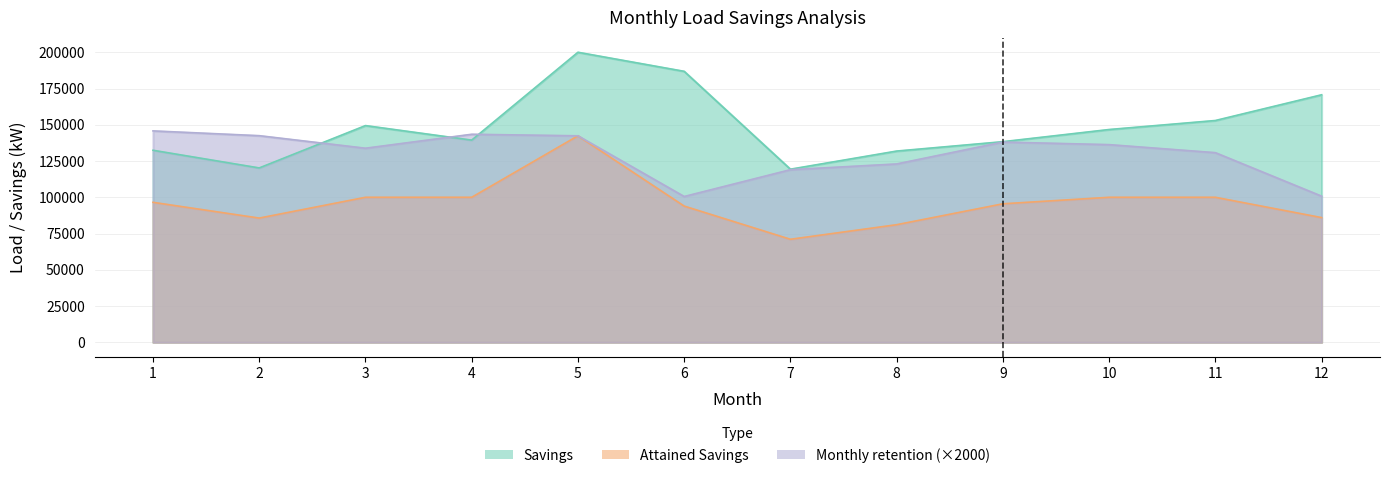

The value of Attained Savings at 7 is 71048.6. True or false?

True